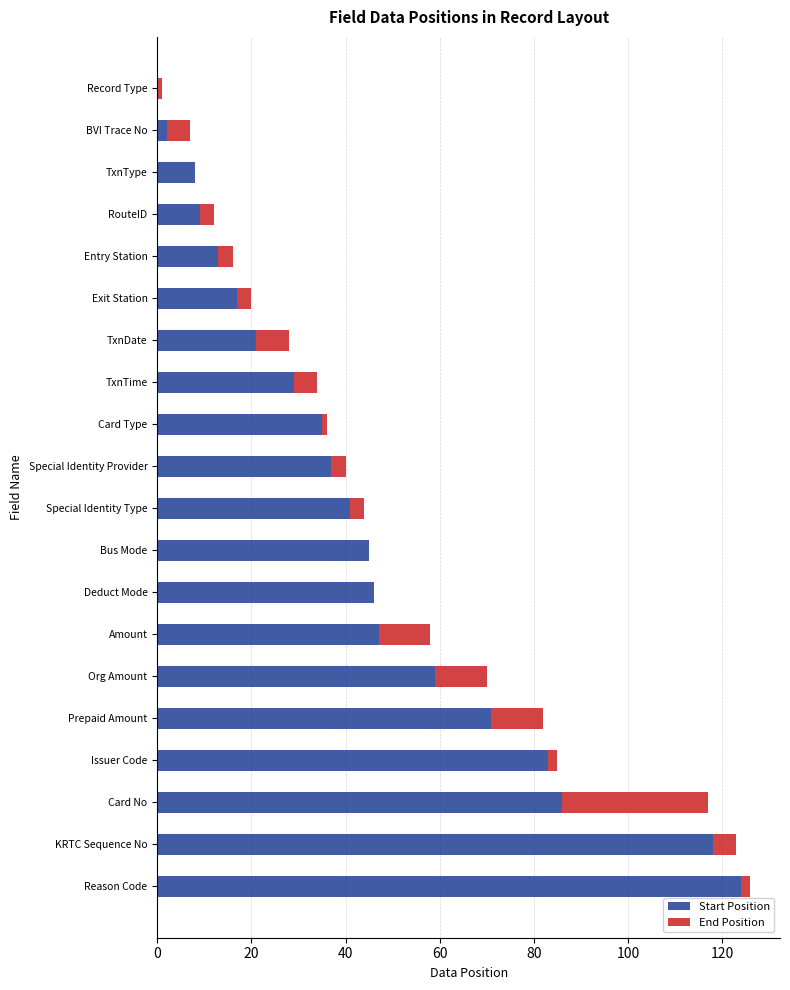

What is the sum of all Start Position values?

891